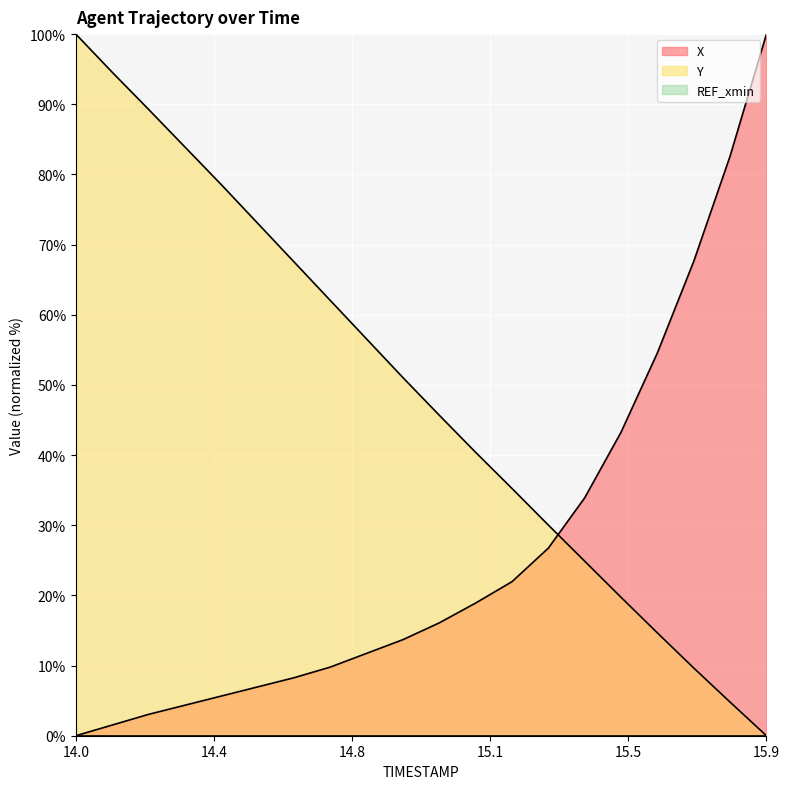

True or false: X has a value of 4.9 at 14.2.

False